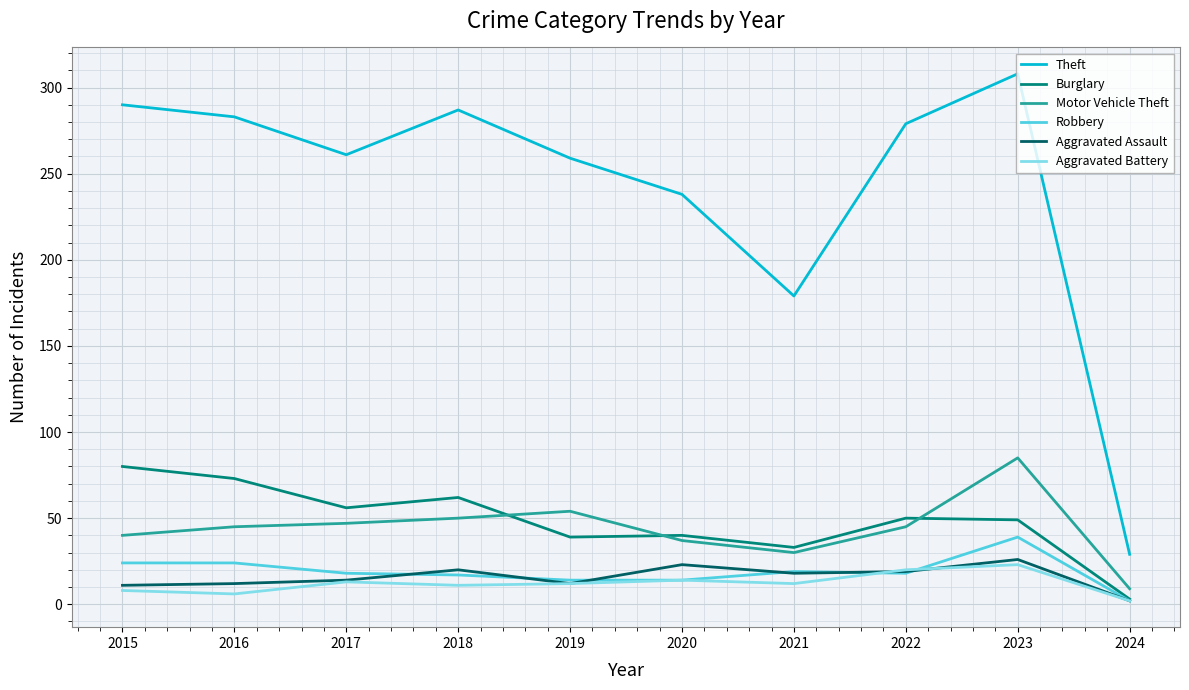

Which series has the largest total across all categories?

Theft